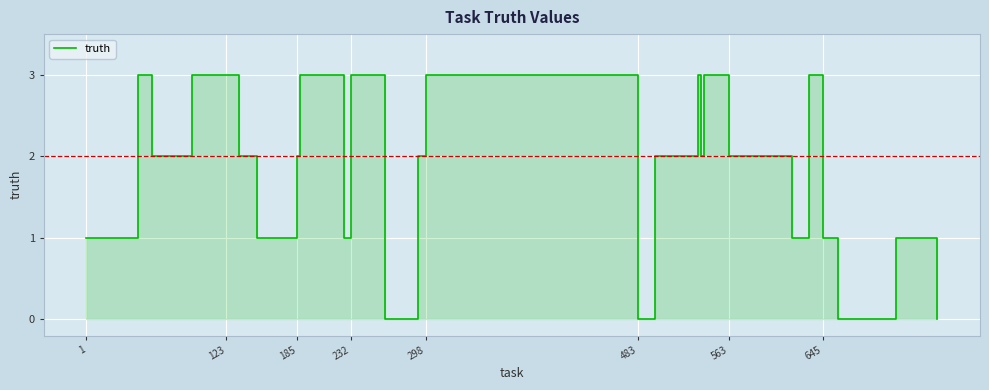

Reading left to right, list all the values displayed in this chart.

1	3	2	2	3	3	2	1	1	1	2	2	3	3	1	3	3	3	0	2	3	3	3	3	3	0	2	3	2	3	2	2	1	3	3	1	1	0	1	0